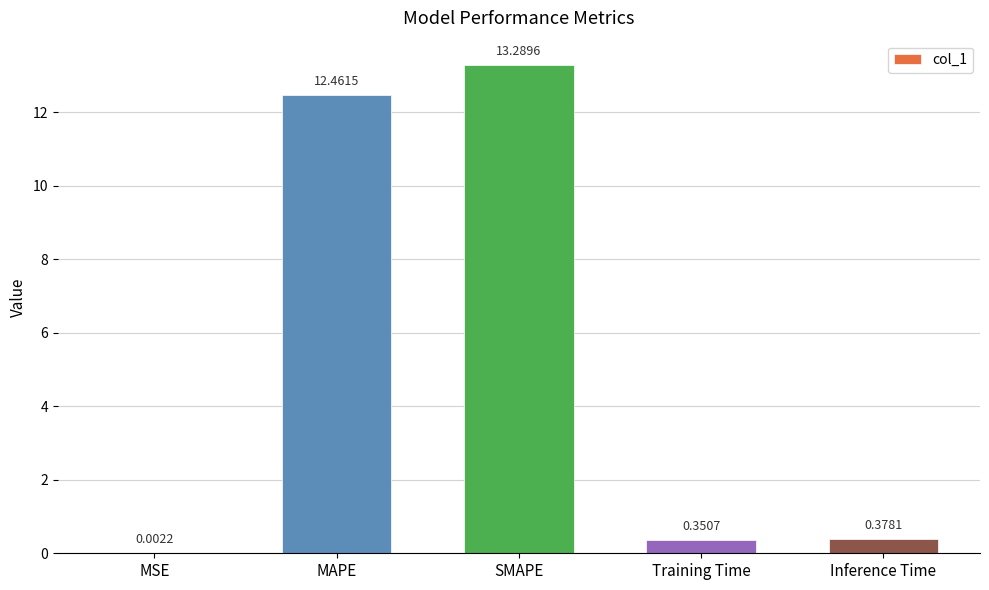

Which label corresponds to the largest value in the chart?

SMAPE